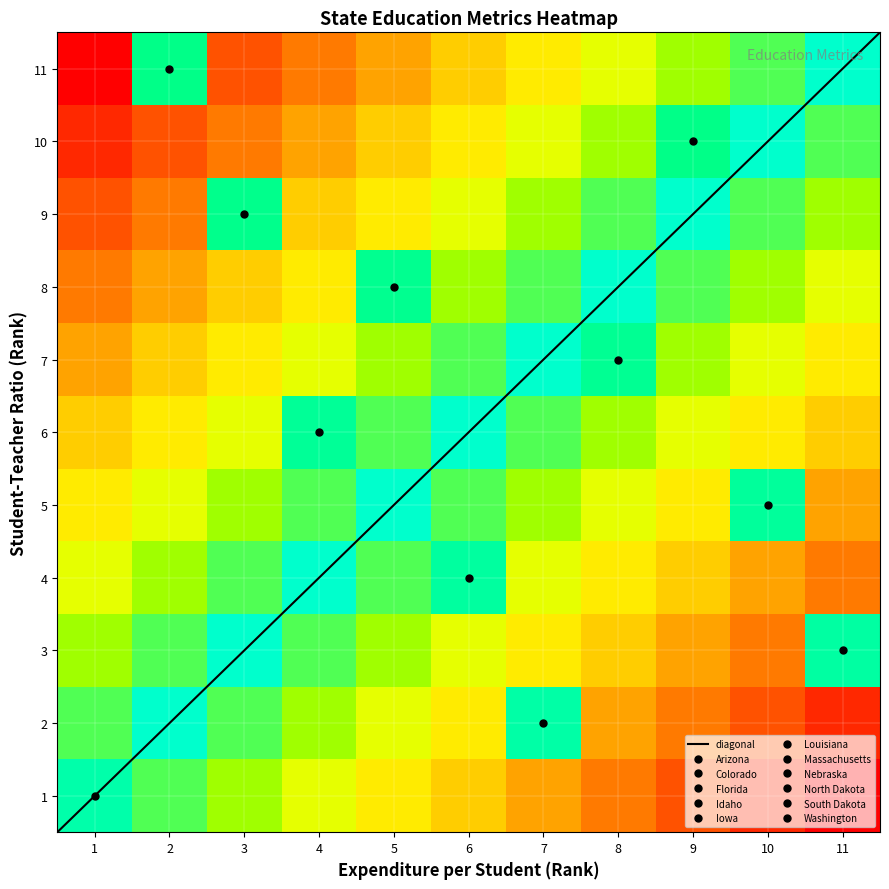

What is the sum of all student_teacher_ratio values?

66